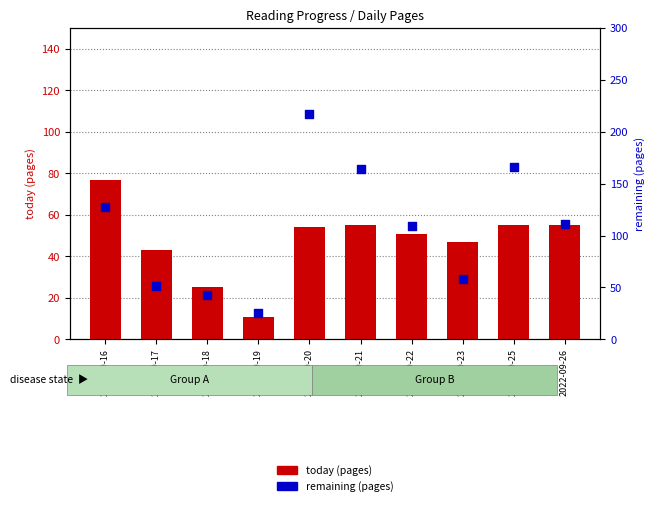

Which series has the largest Y range (max minus min)?

remaining